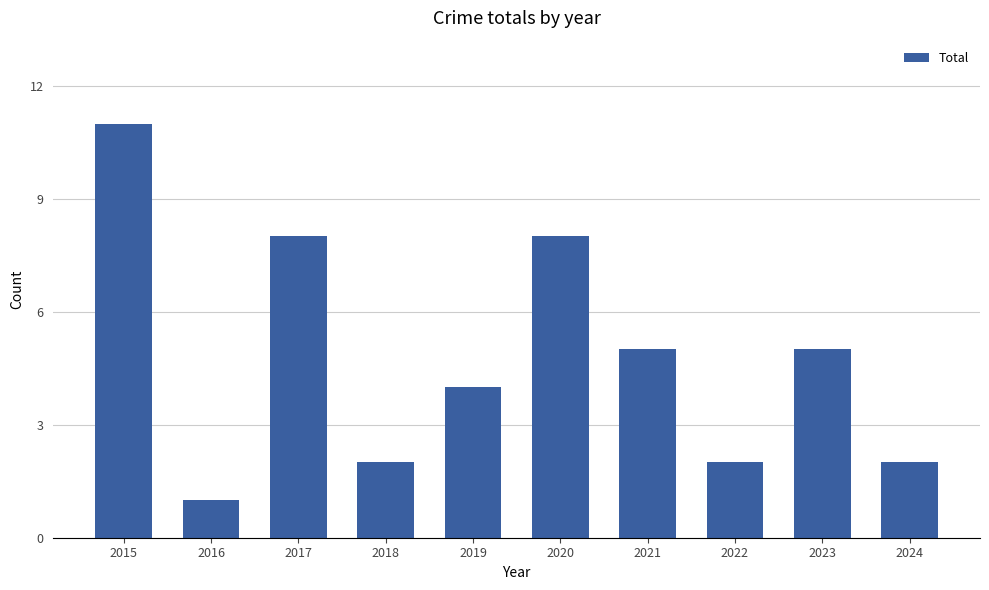

The value at 2021 is 5. True or false?

True